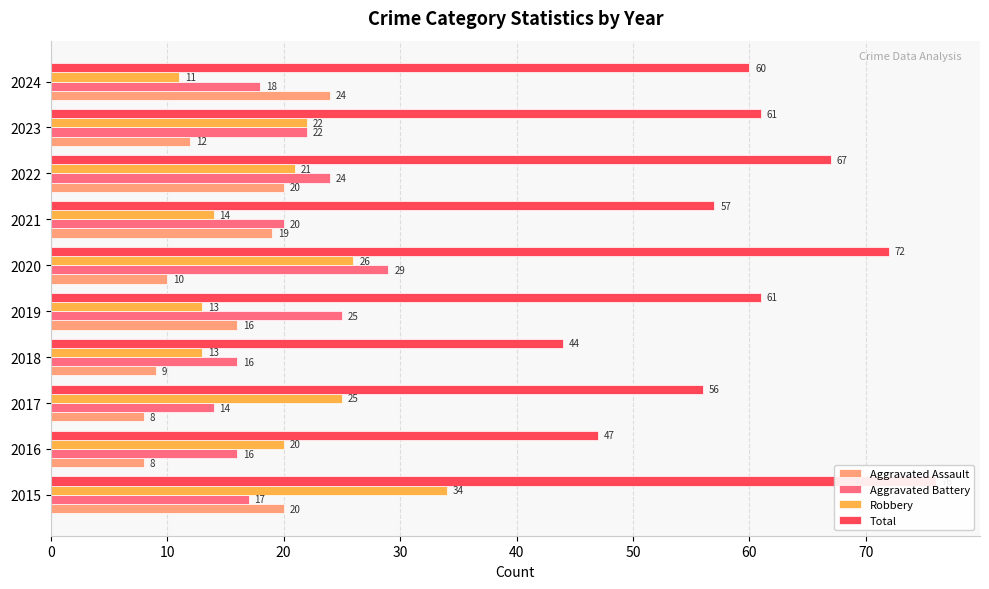

At how many categories does at least one series exceed 31?

10